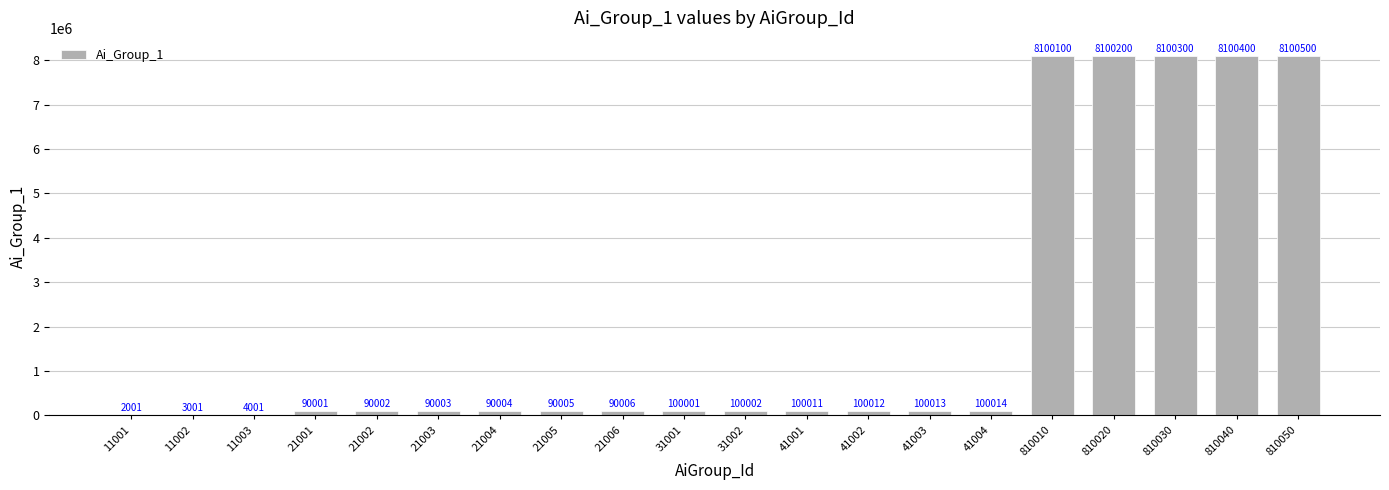

What is the greatest value displayed?

8100500